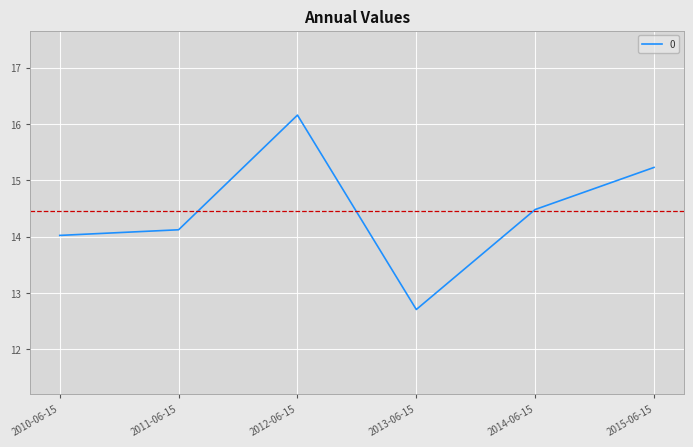

Count the number of data series in this chart.

1